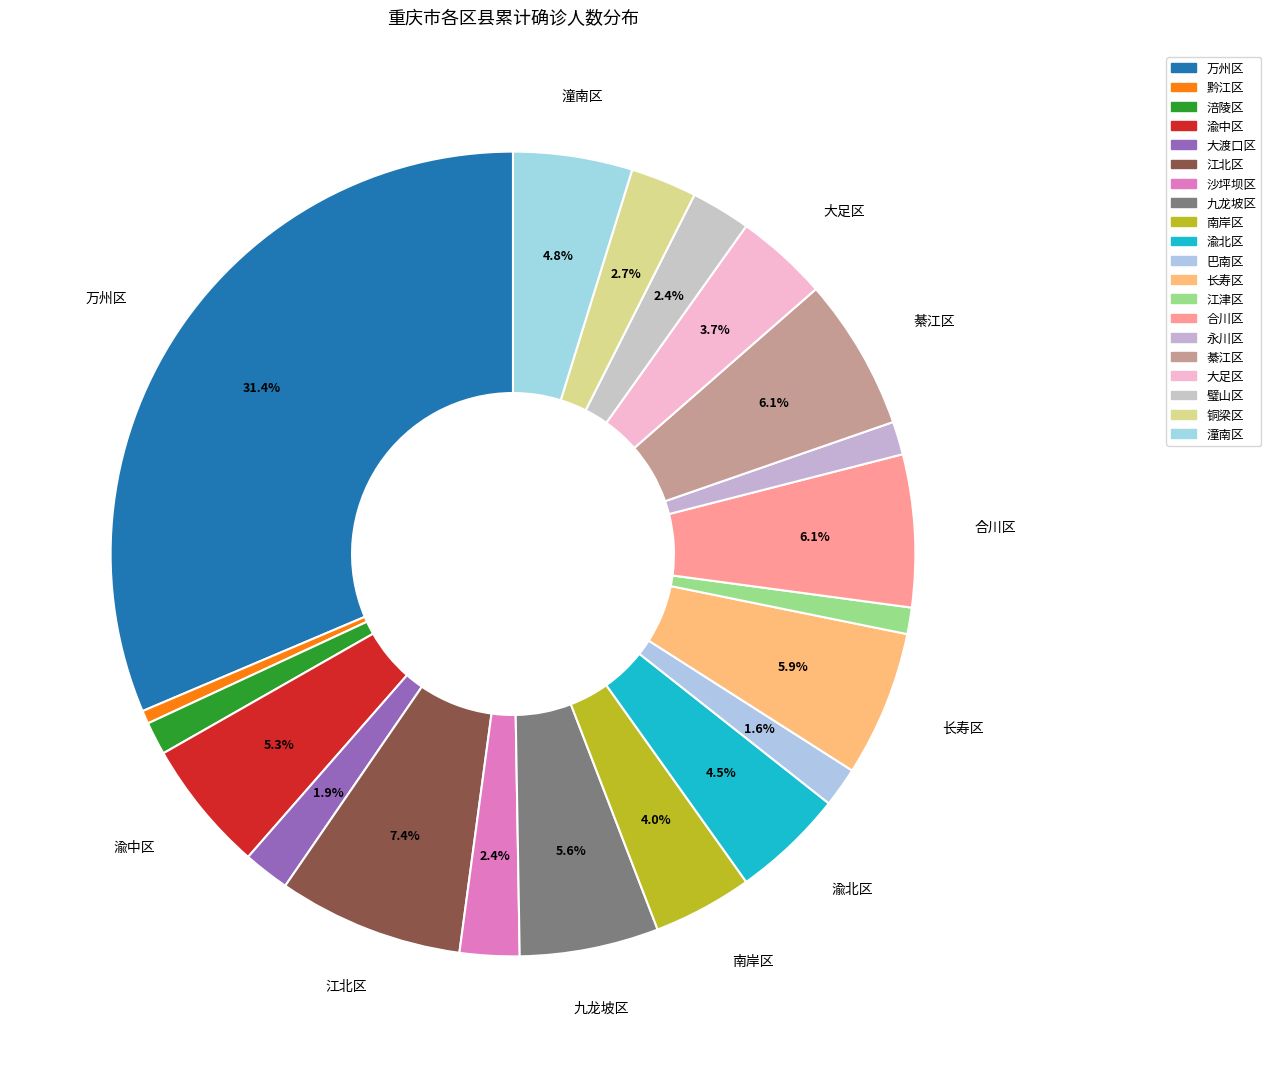

How many segments does this pie chart have?

20